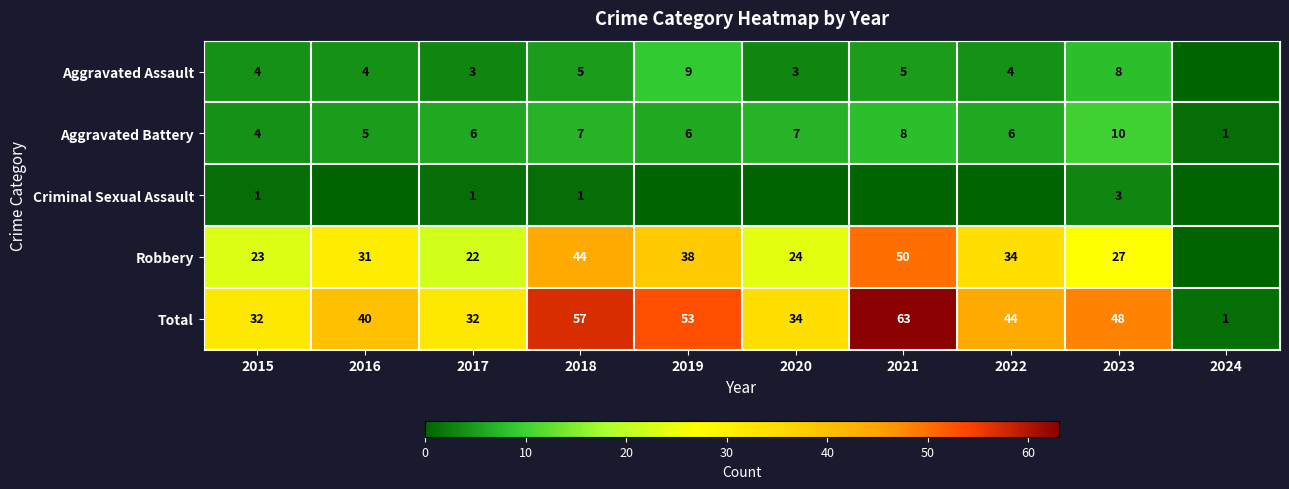

What is the difference between the maximum and minimum values in the Aggravated Battery series?

9